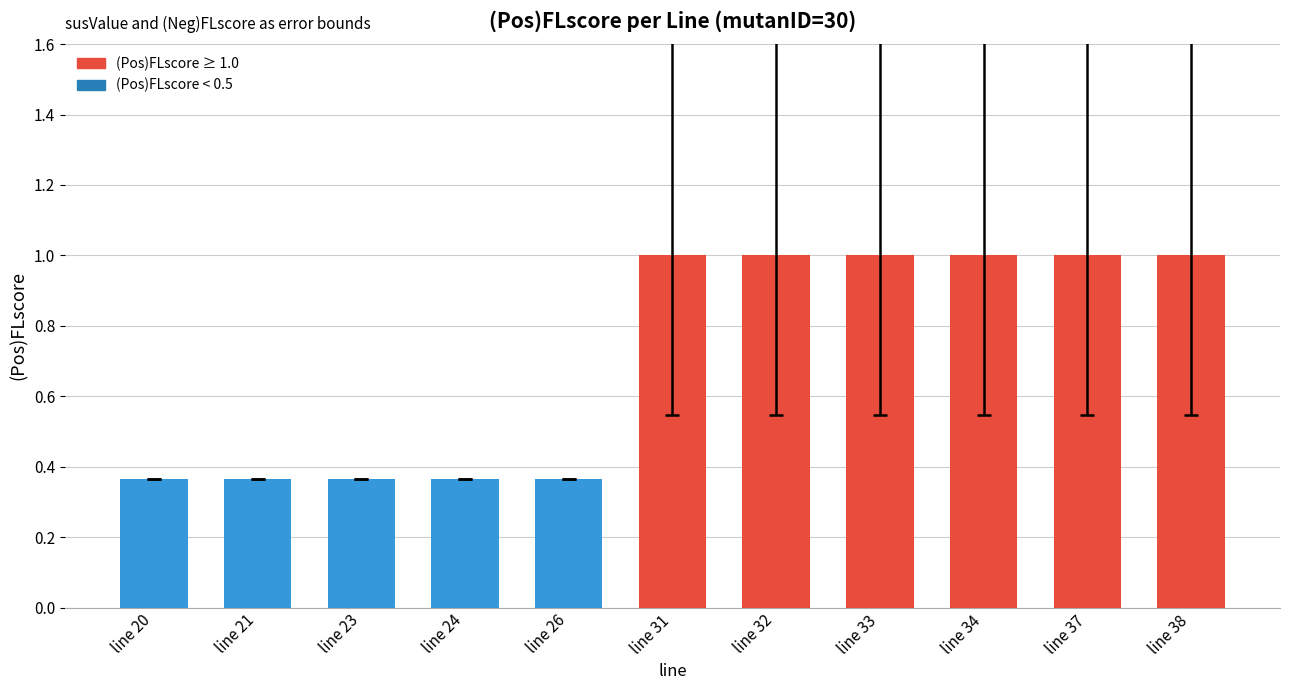

What is the sum of all values?

7.8